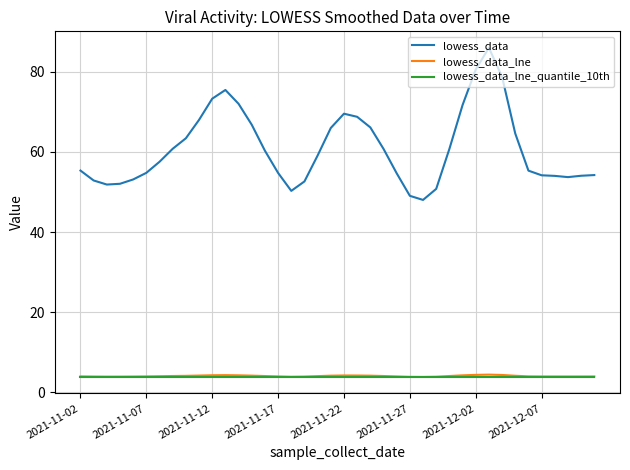

True or false: lowess_data_lne and lowess_data_lne_quantile_10th cross at least once.

False